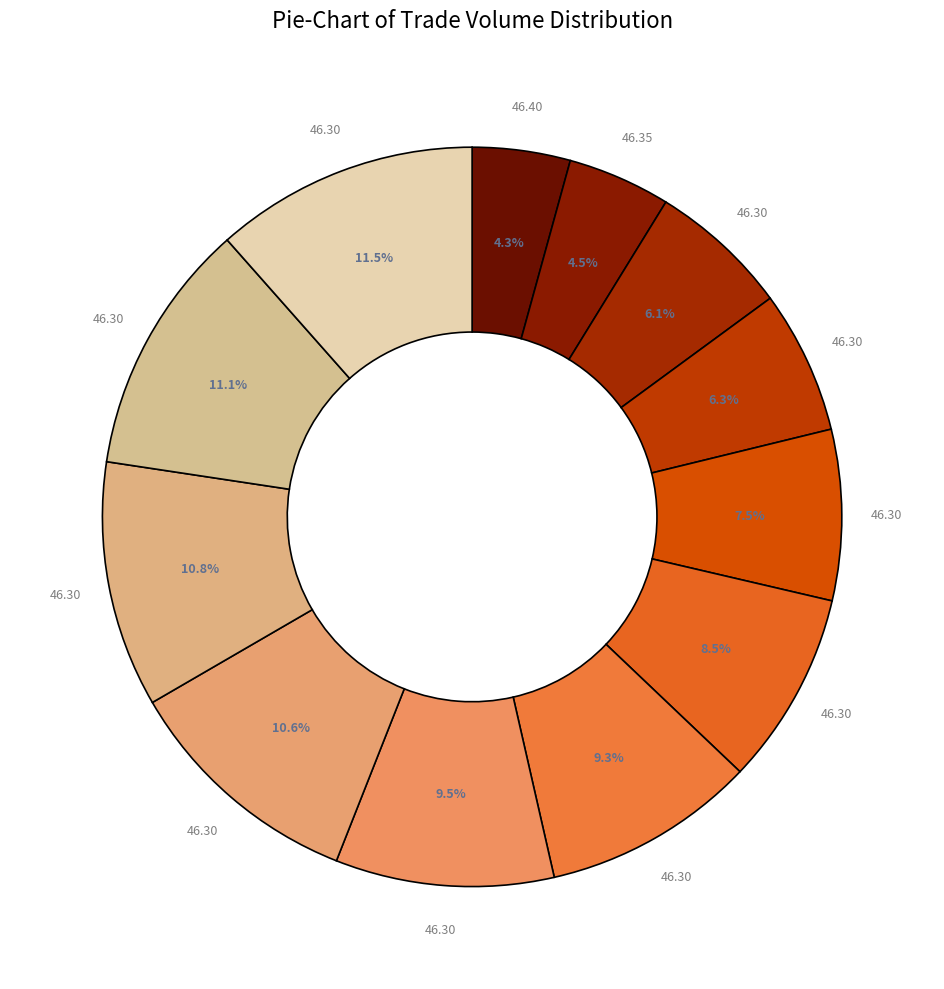

Count the number of slices in the pie.

12